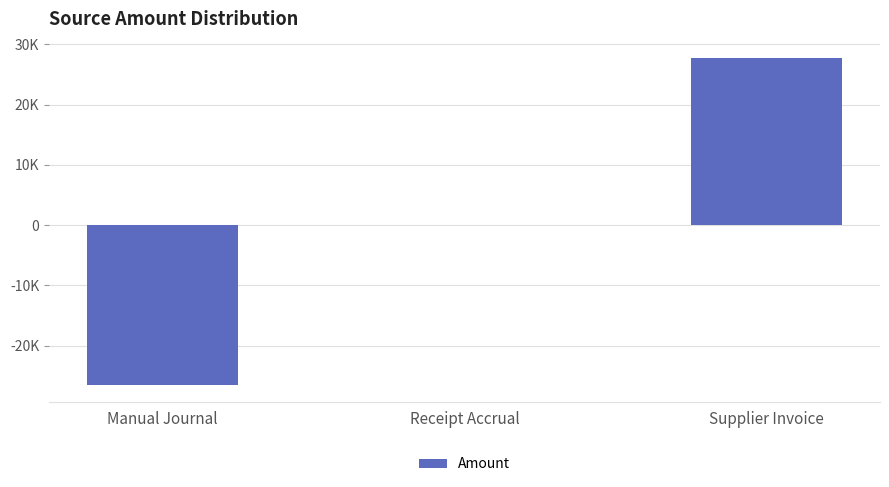

Are the bars horizontal?

No